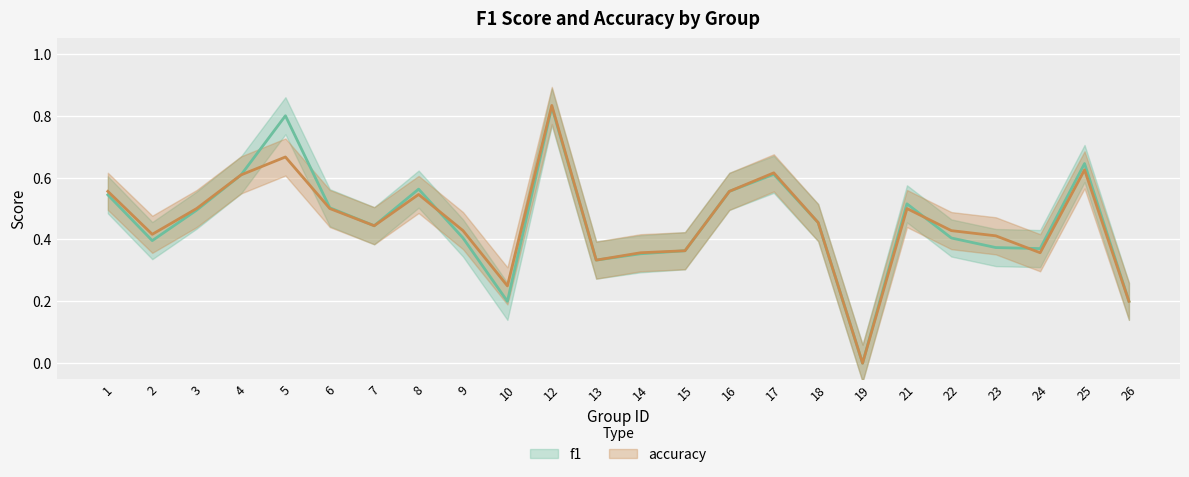

Which series changed the most between 7 and 23?

f1